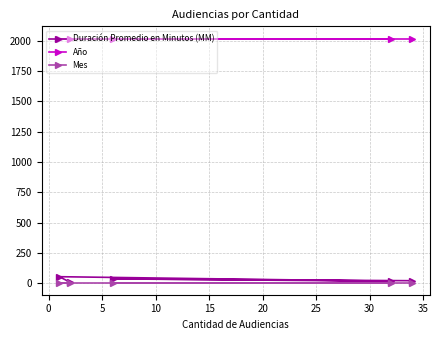

Which series has the largest range (max minus min)?

Duración Promedio en Minutos (MM)